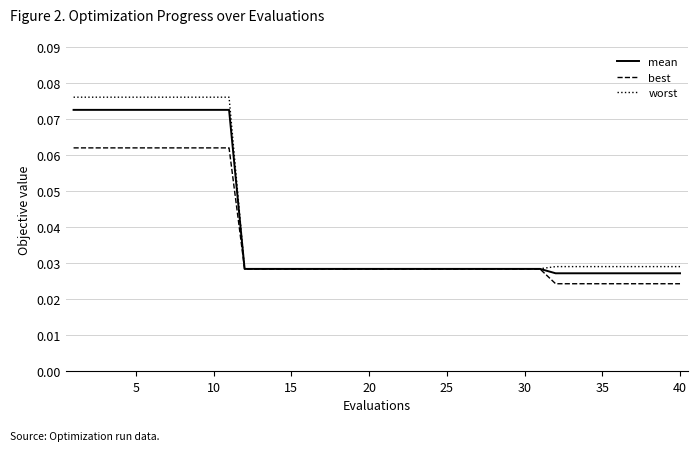

Which series has the widest spread of values?

worst